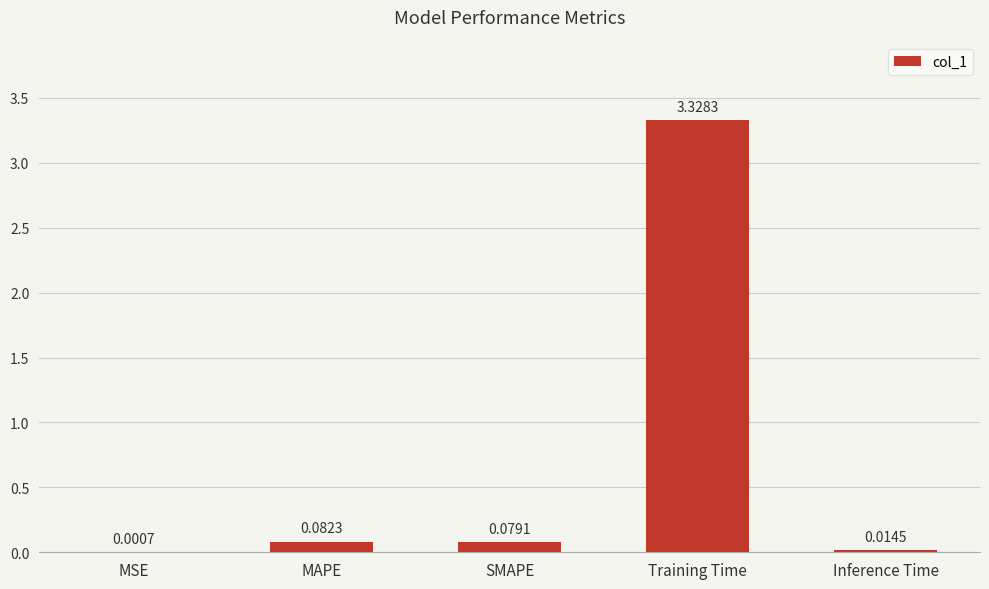

At which category does the chart reach its peak across all series?

Training Time